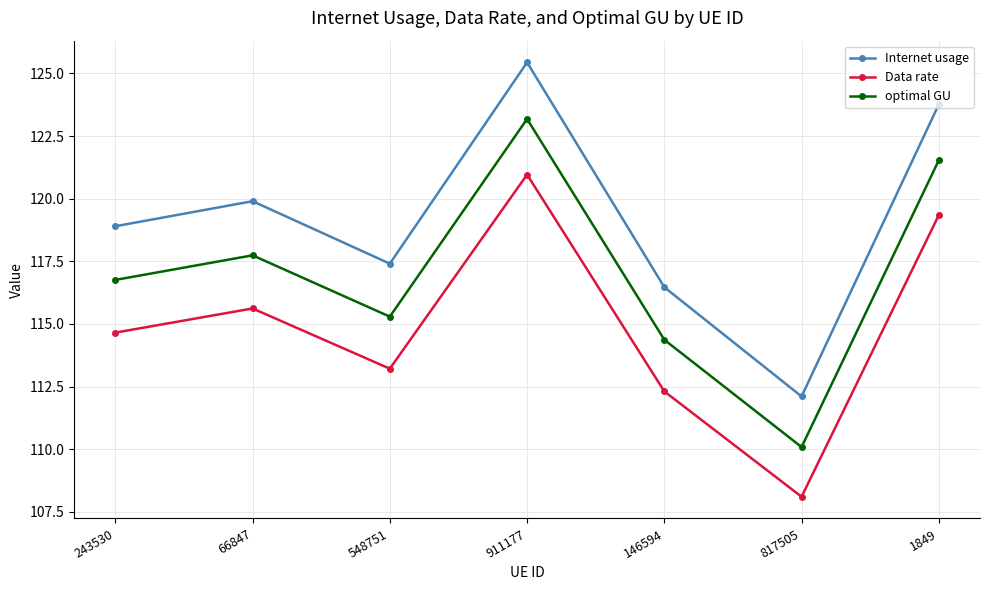

List the series in order of their peak value, lowest first.

Data rate, optimal GU, Internet usage